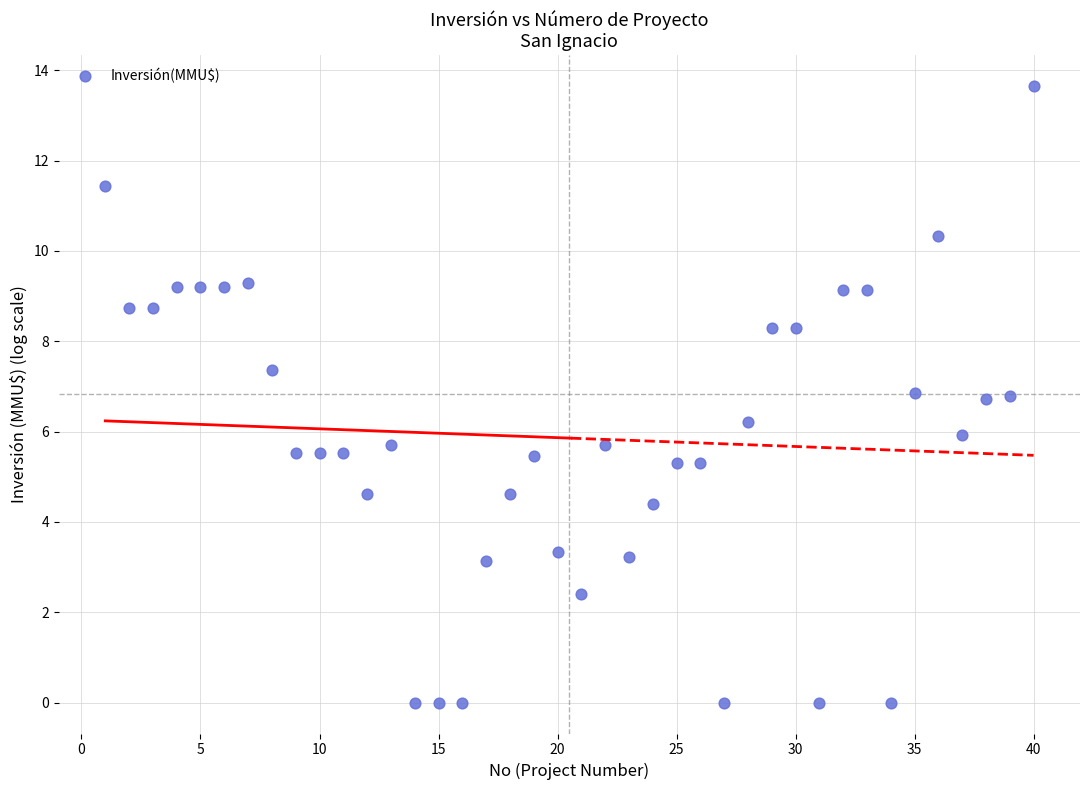

What is the range of Y values (max minus min)?

13.7